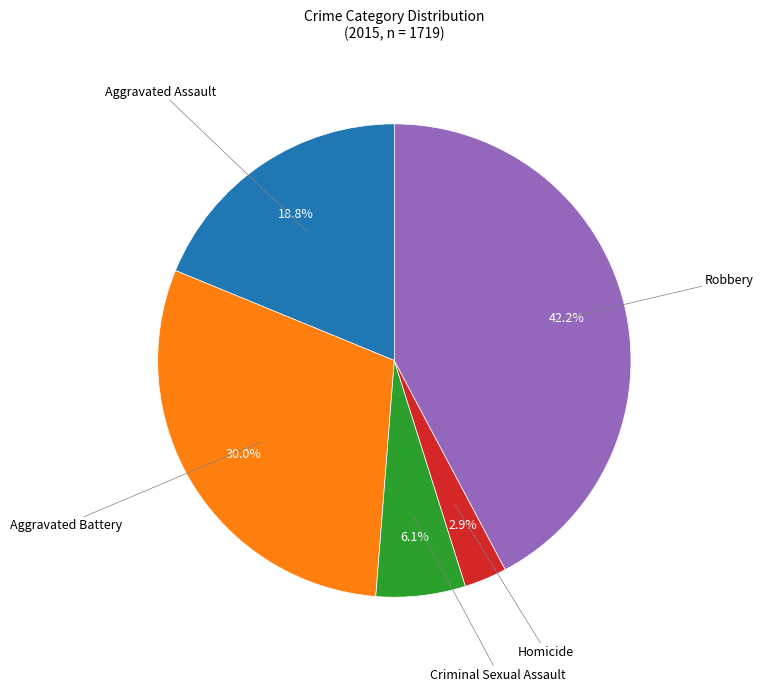

How many segments does this pie chart have?

5